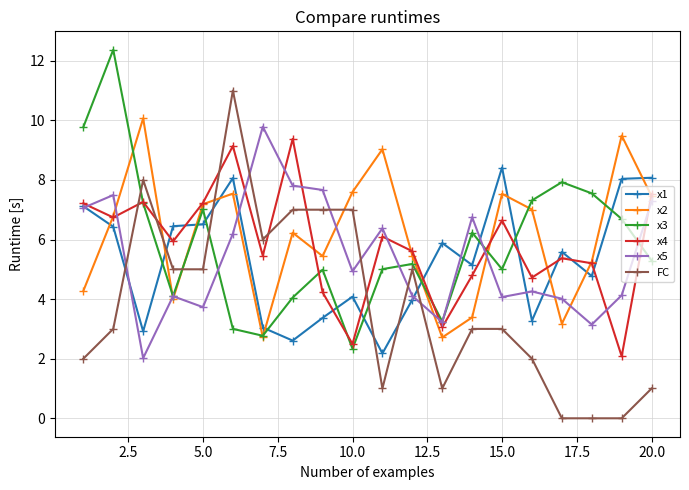

How many data points in x4 are above 5?

14